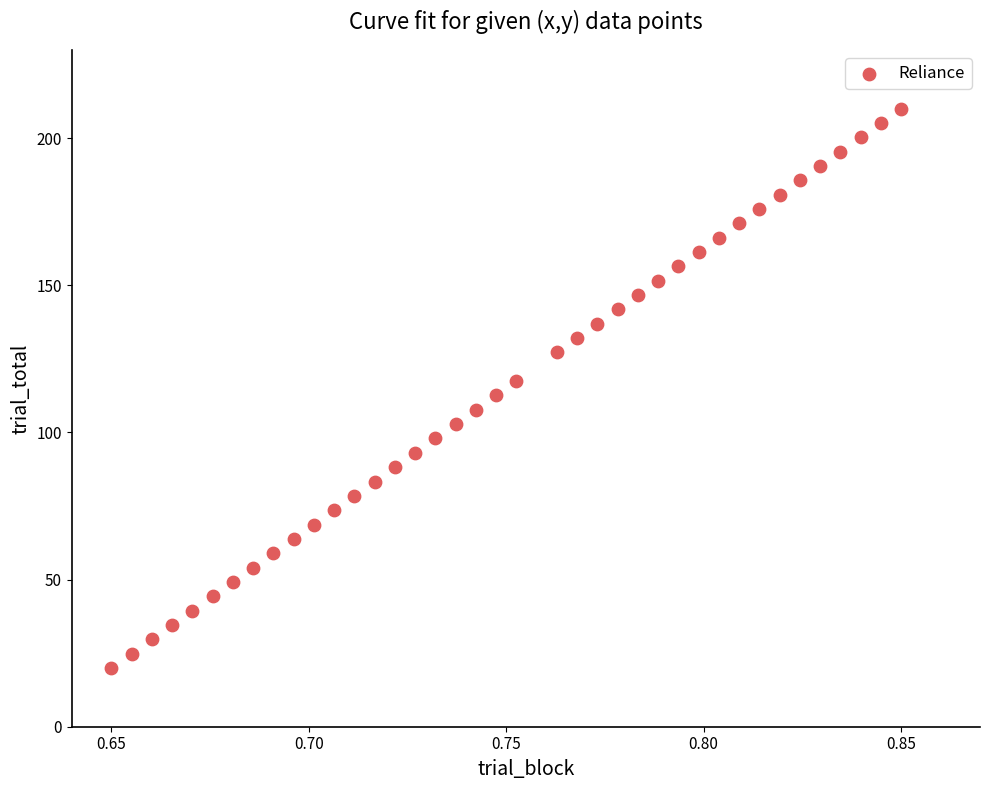

What is the range of Y values (max minus min)?

190.0